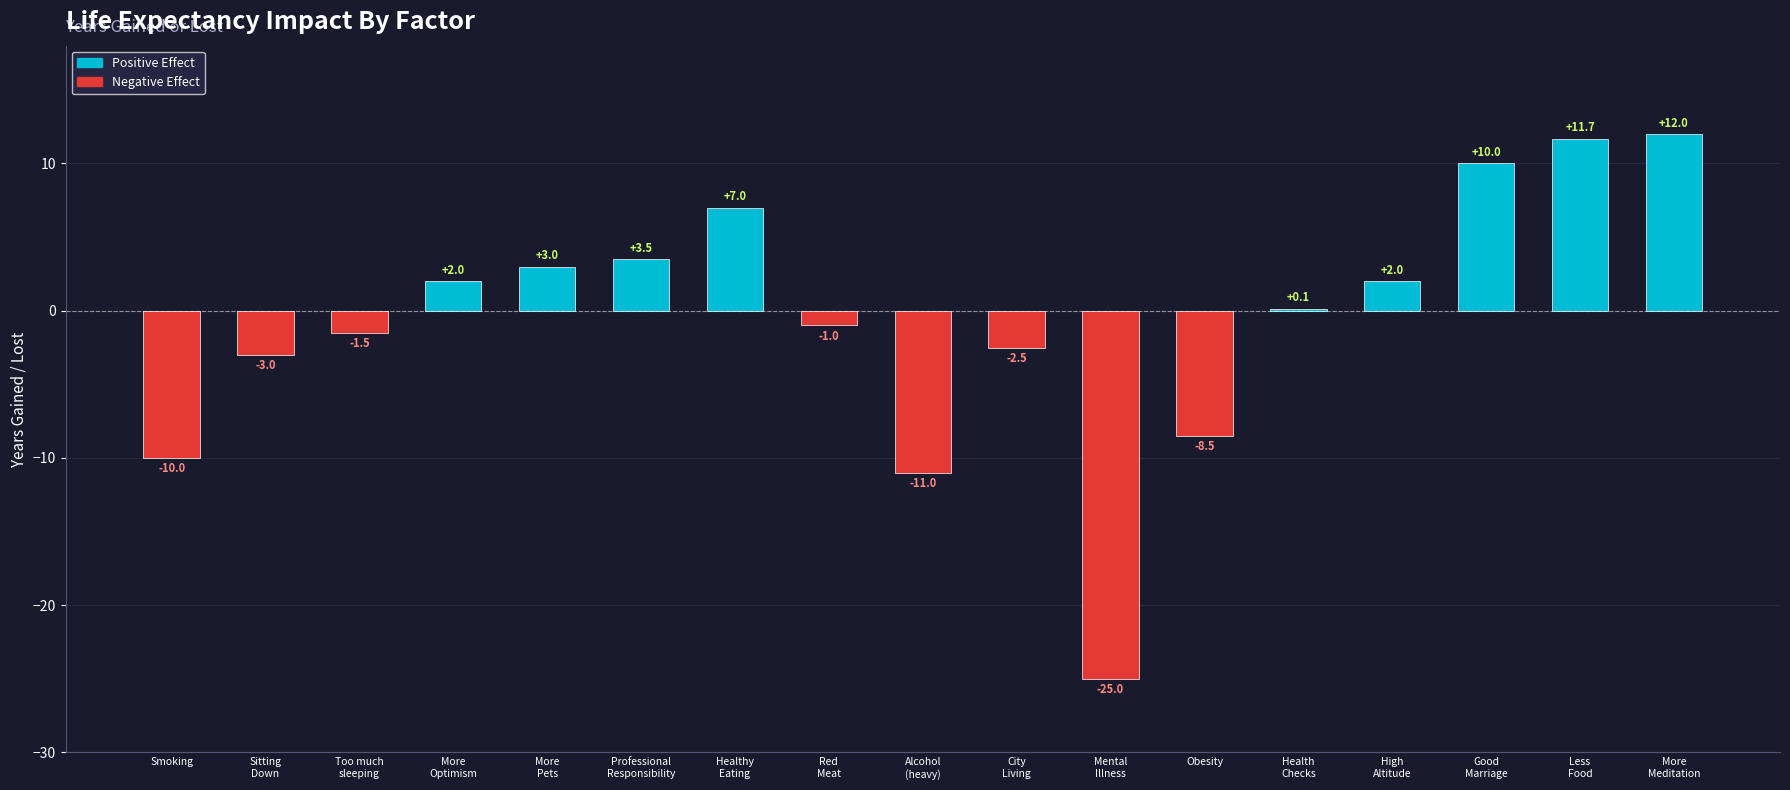

What is the greatest value displayed?

12.0